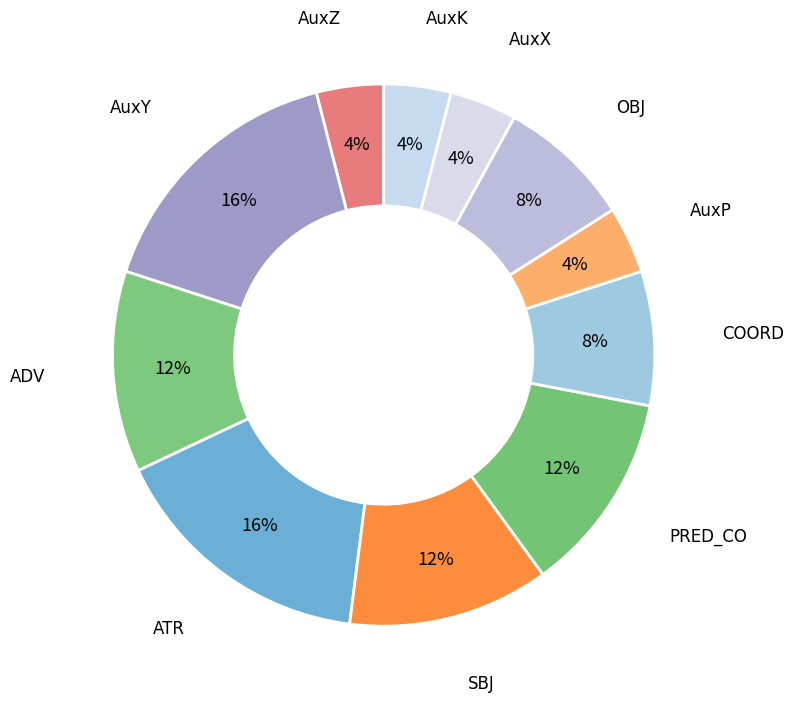

Do ATR and AuxZ together represent more than half of the pie?

No